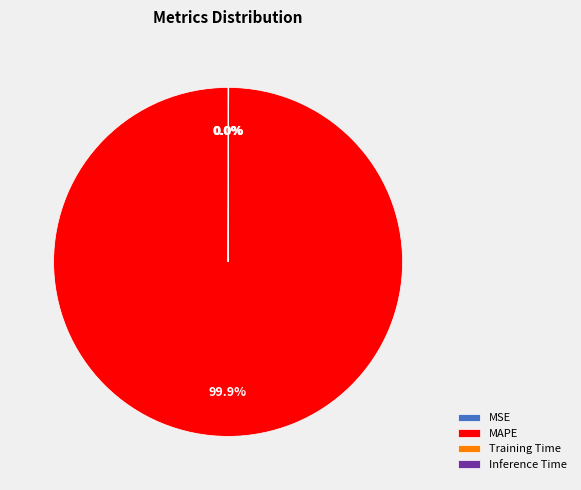

Is there a majority slice in this chart?

Yes